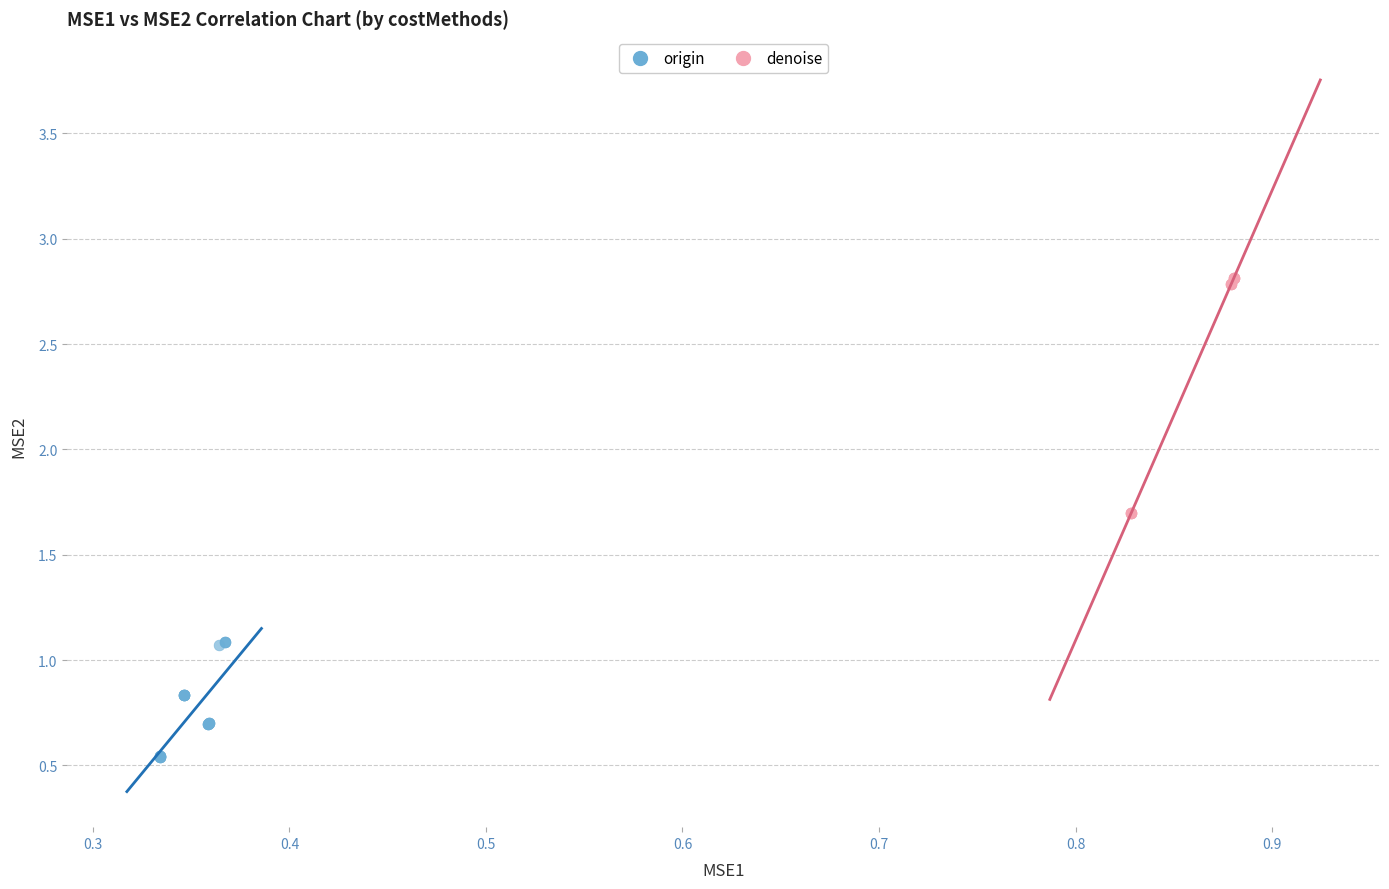

Which series reaches the minimum Y coordinate?

origin